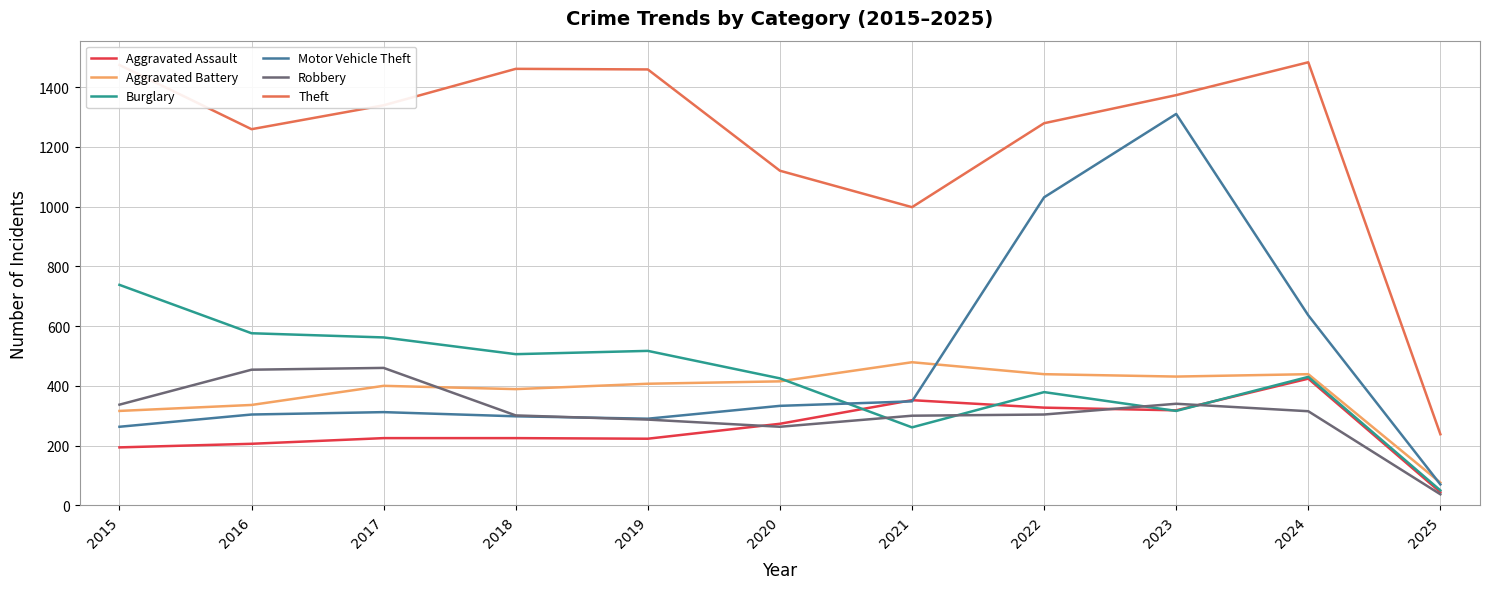

How many interior local valleys does the Theft series have?

2